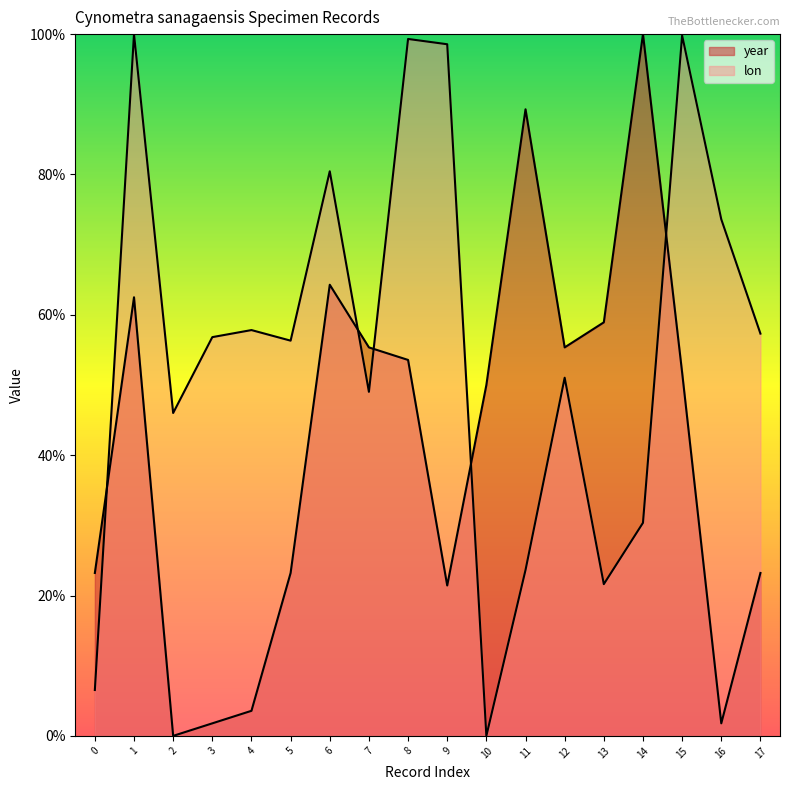

How many intersections are there between lon and year?

5